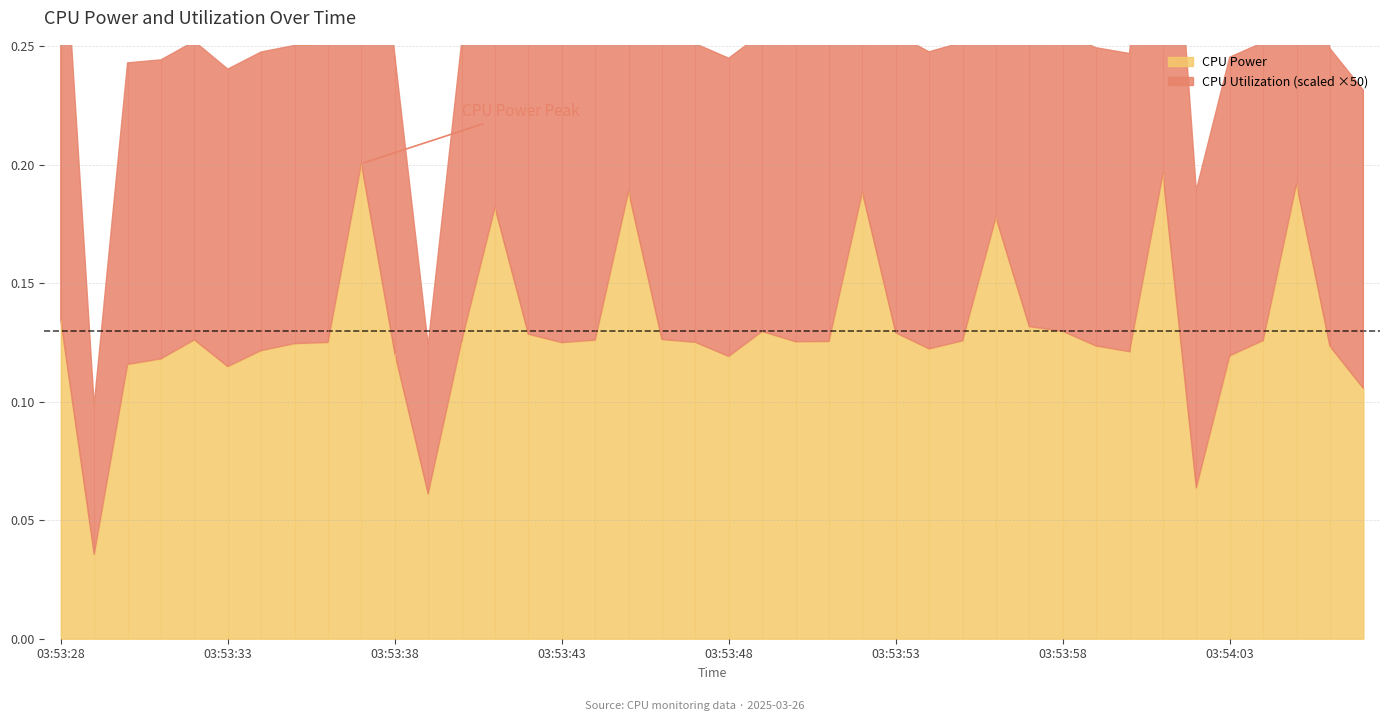

Between 03:53:54 and 03:53:38, which is larger?

03:53:54